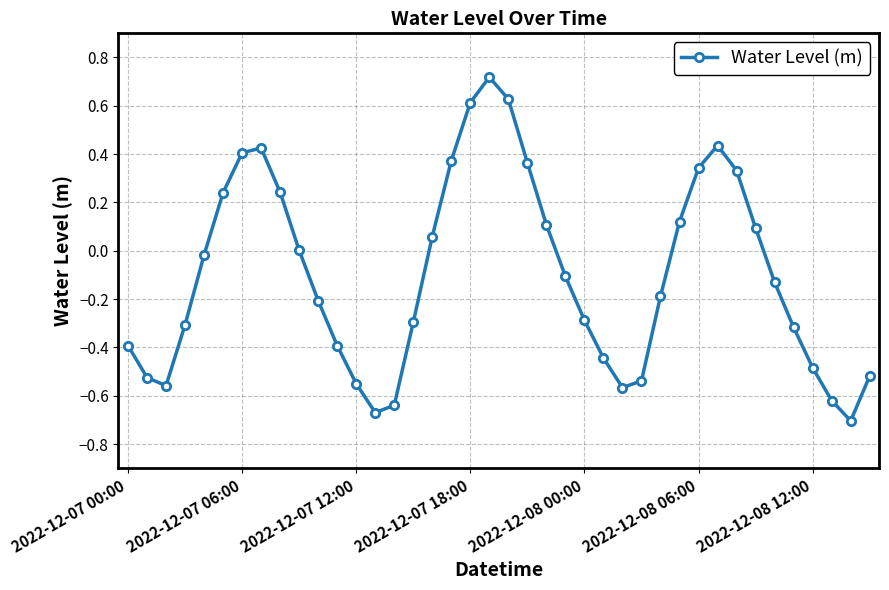

How many data points does each series have?

40